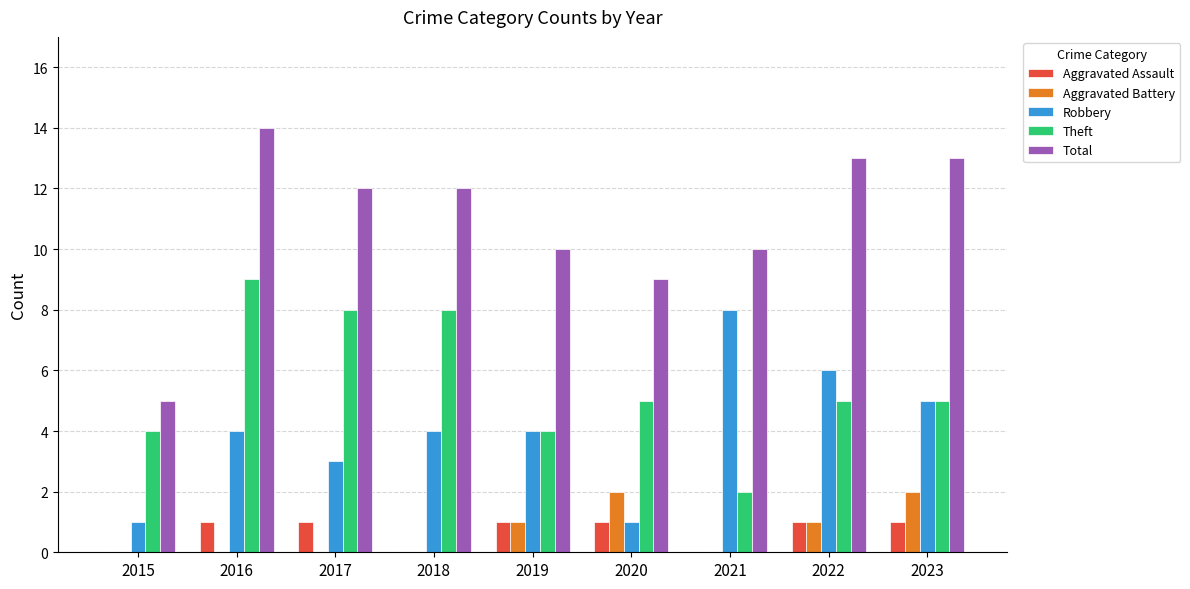

Is it true that Theft equals 8 at 2018?

True